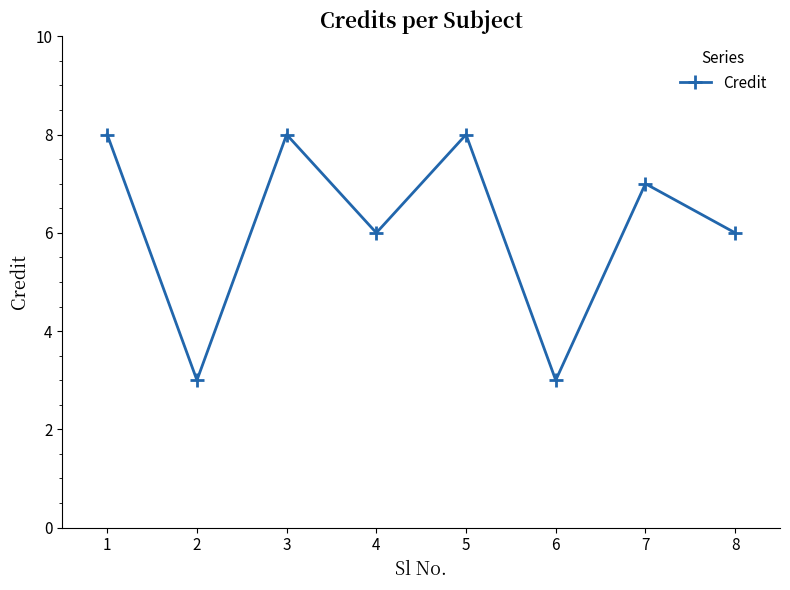

At which label does the data first exceed 7?

1